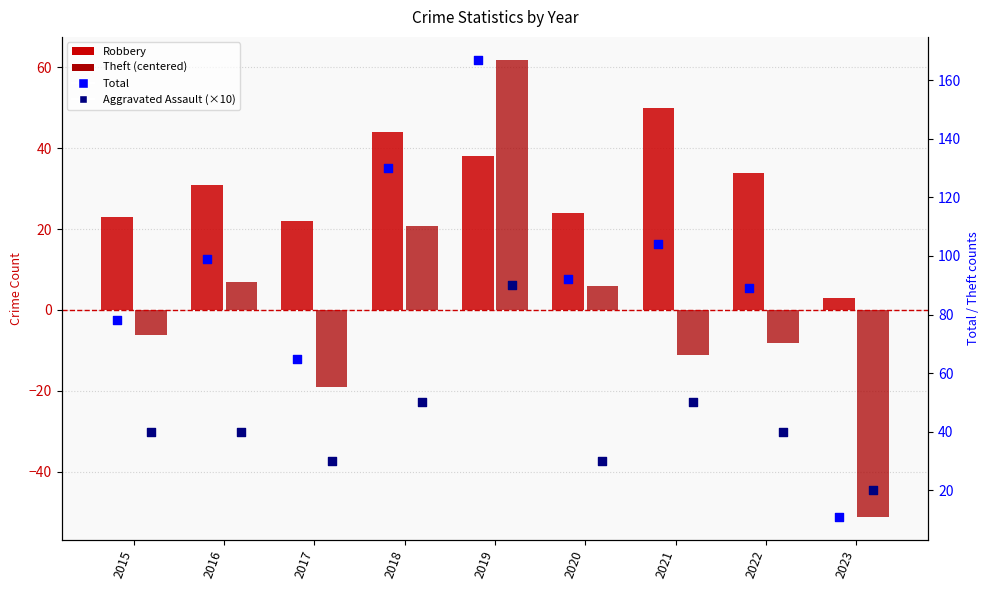

Is the value of Total at 2016 greater than the value of Robbery at 2023?

Yes